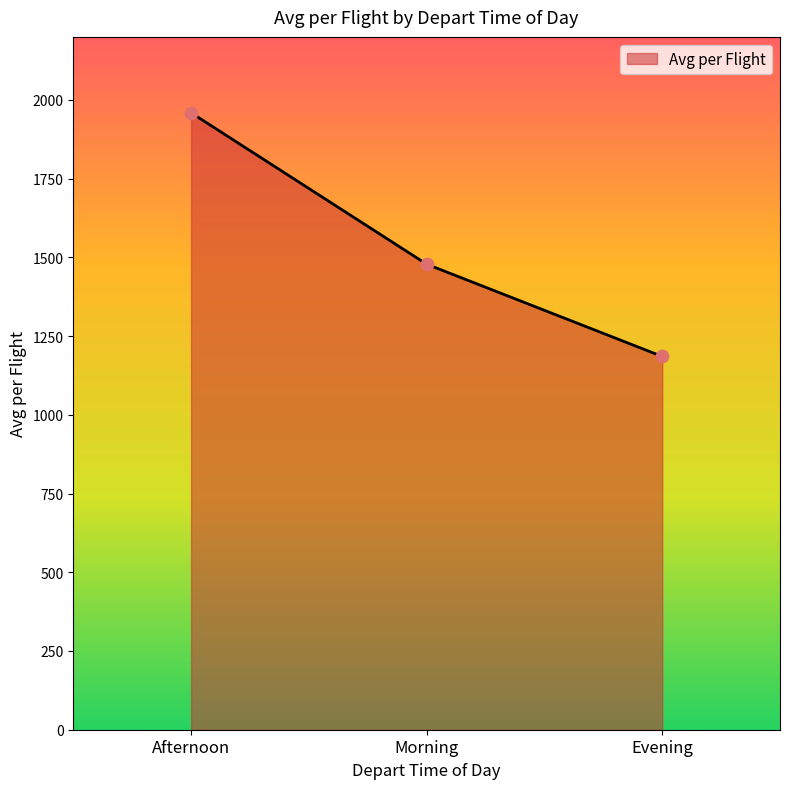

What is the change in value from Afternoon to Evening?

-773.8